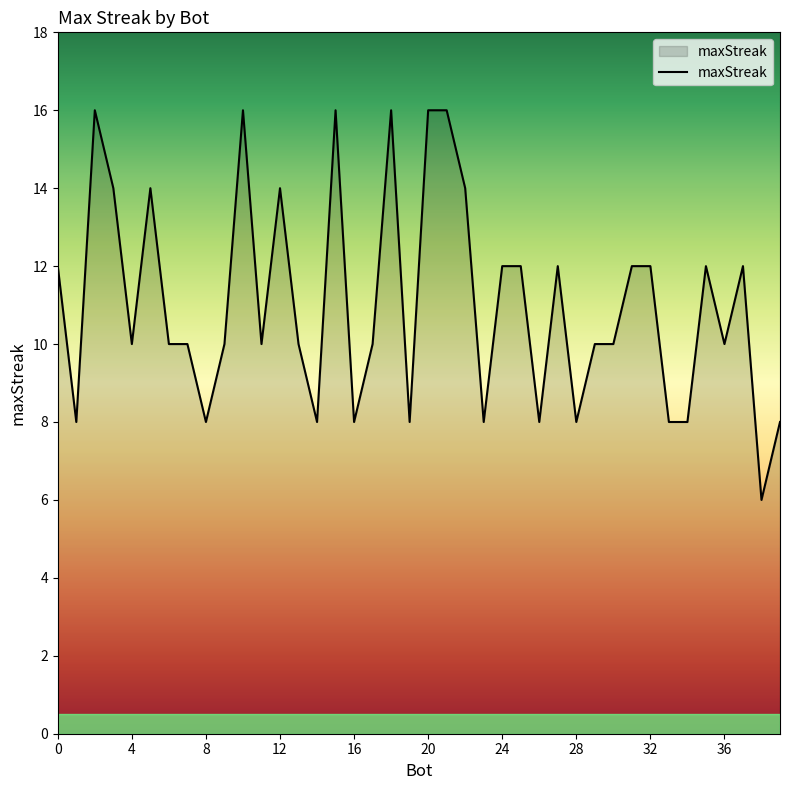

True or false: the data has more than 2 interior local peaks.

True